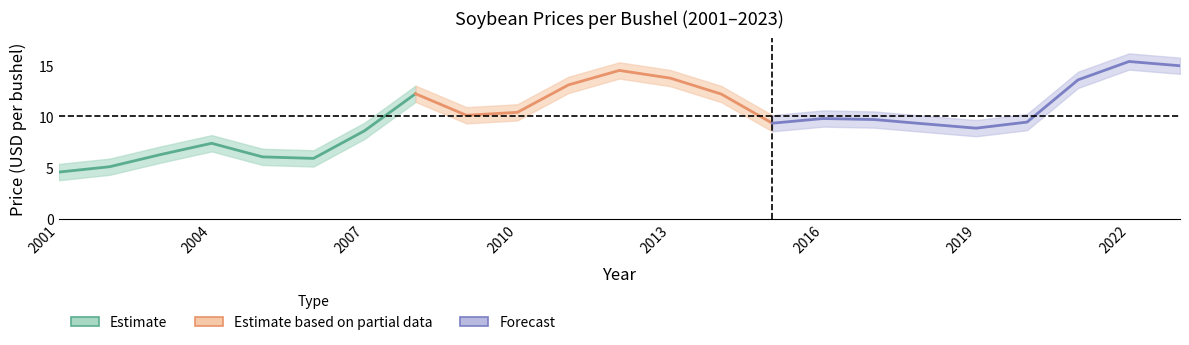

Does the chart display data point markers on the line(s)?

No